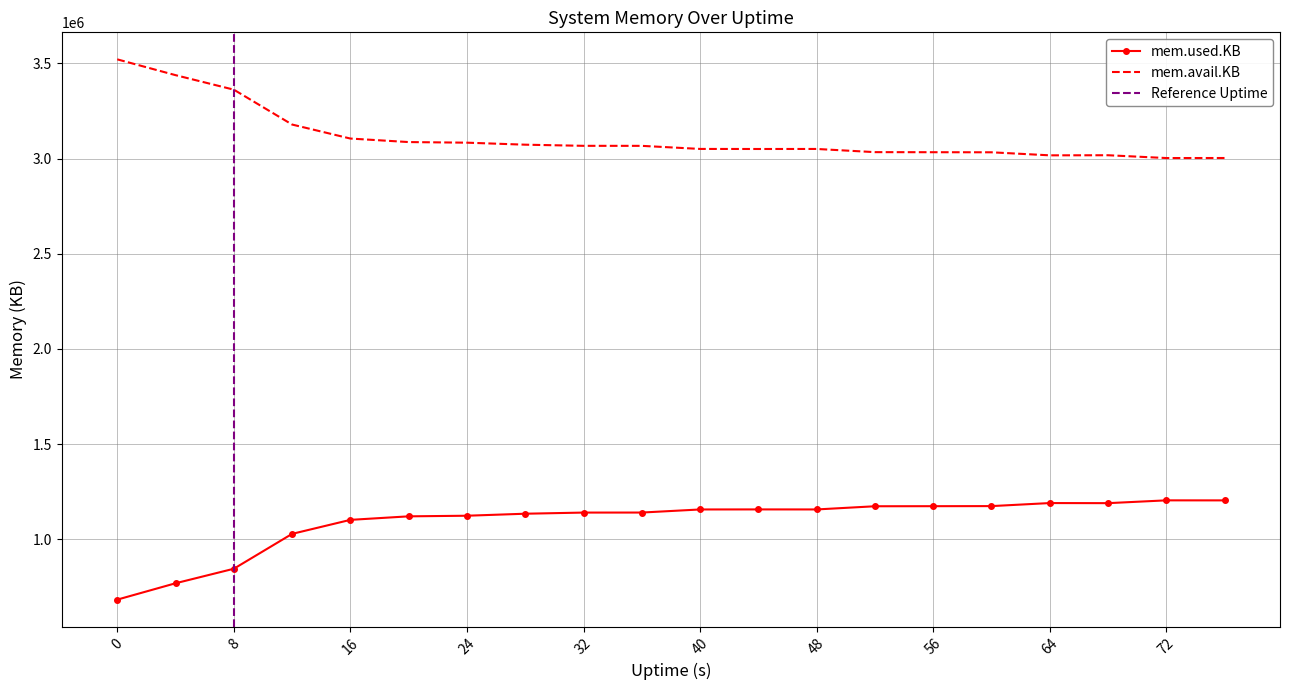

What is the lowest value of the mem.avail.KB series?

3002696